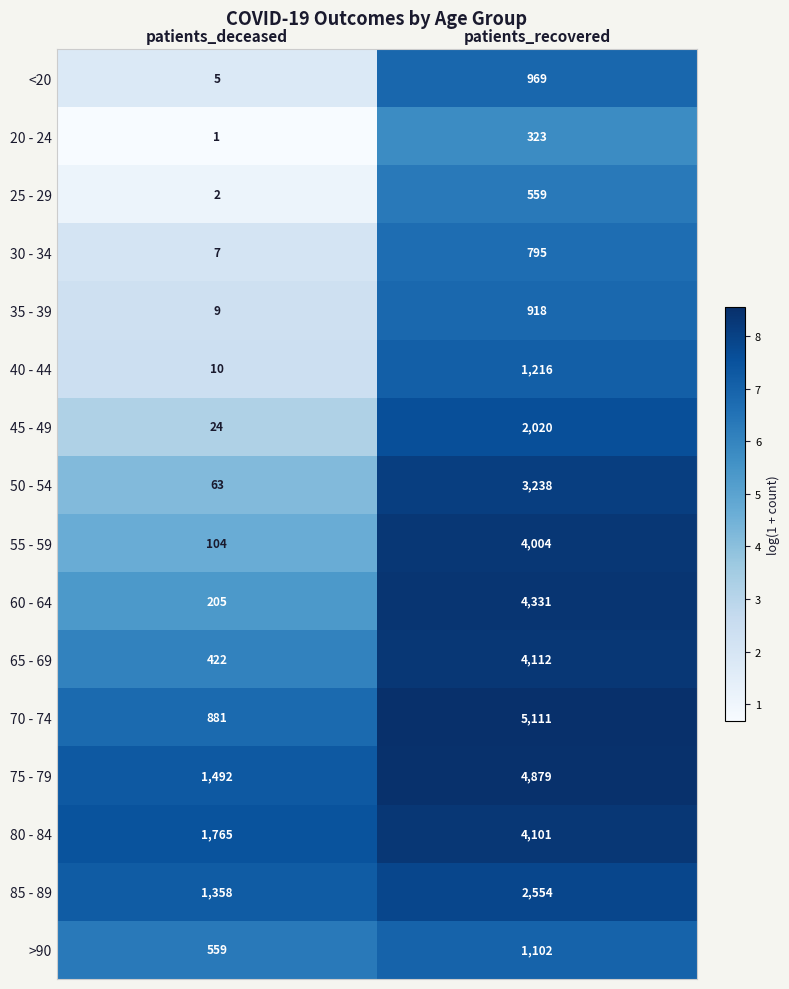

What is the sum of all 50 - 54 values?

3301